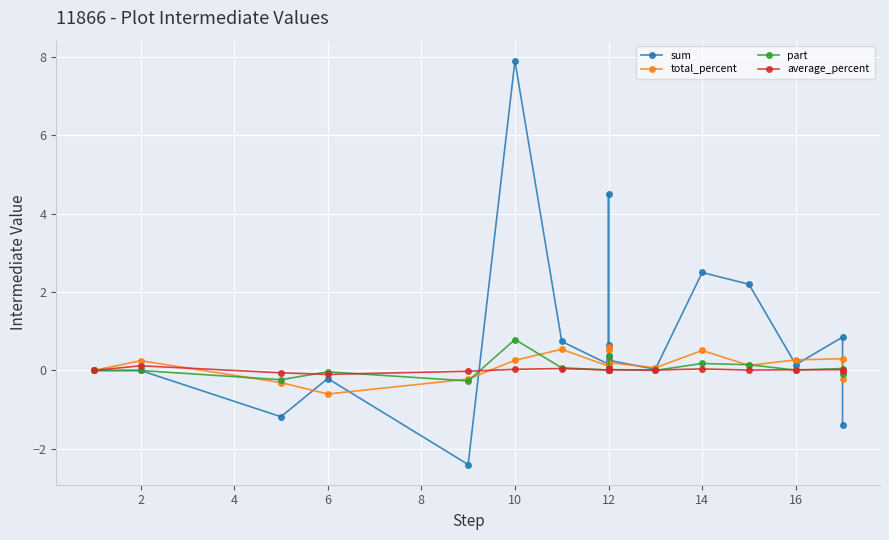

How many series are shown in this chart?

4